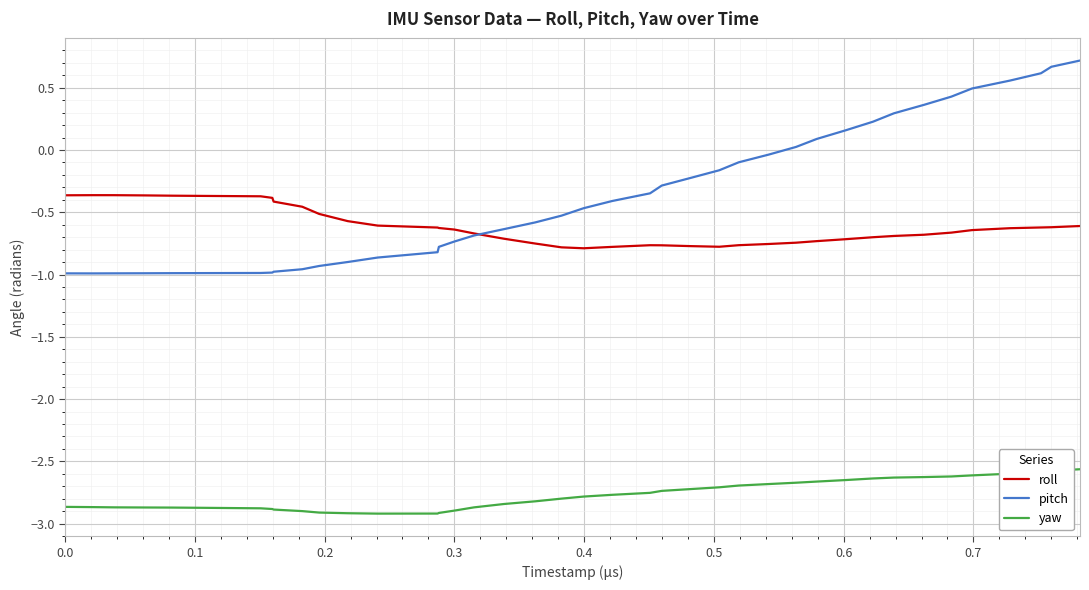

True or false: pitch and yaw cross at least once.

False